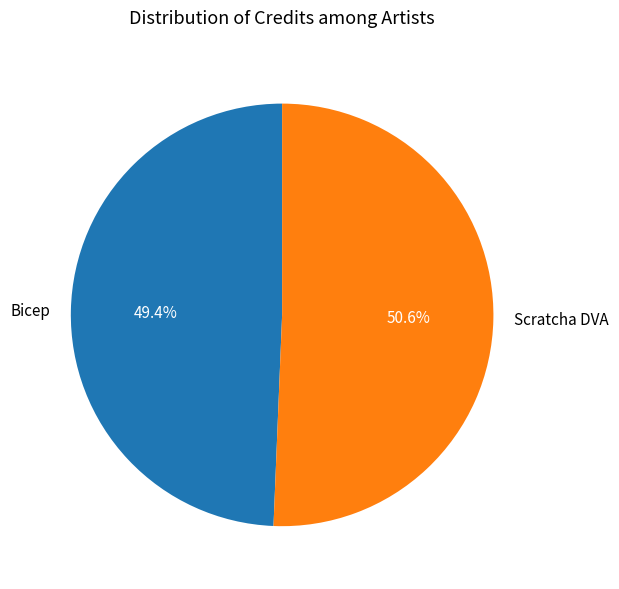

Which has a higher value, Bicep or Scratcha DVA?

Scratcha DVA